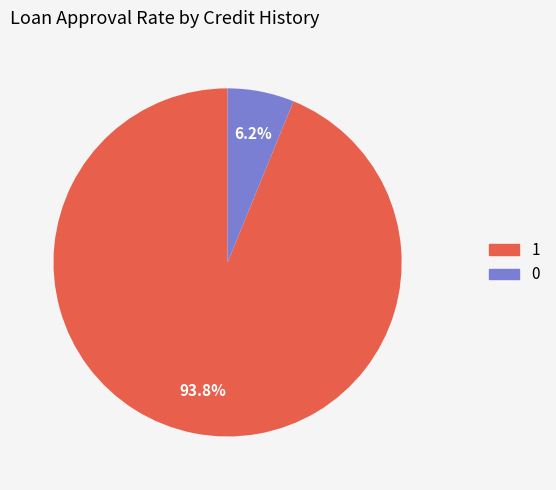

Does any single category account for the majority?

Yes